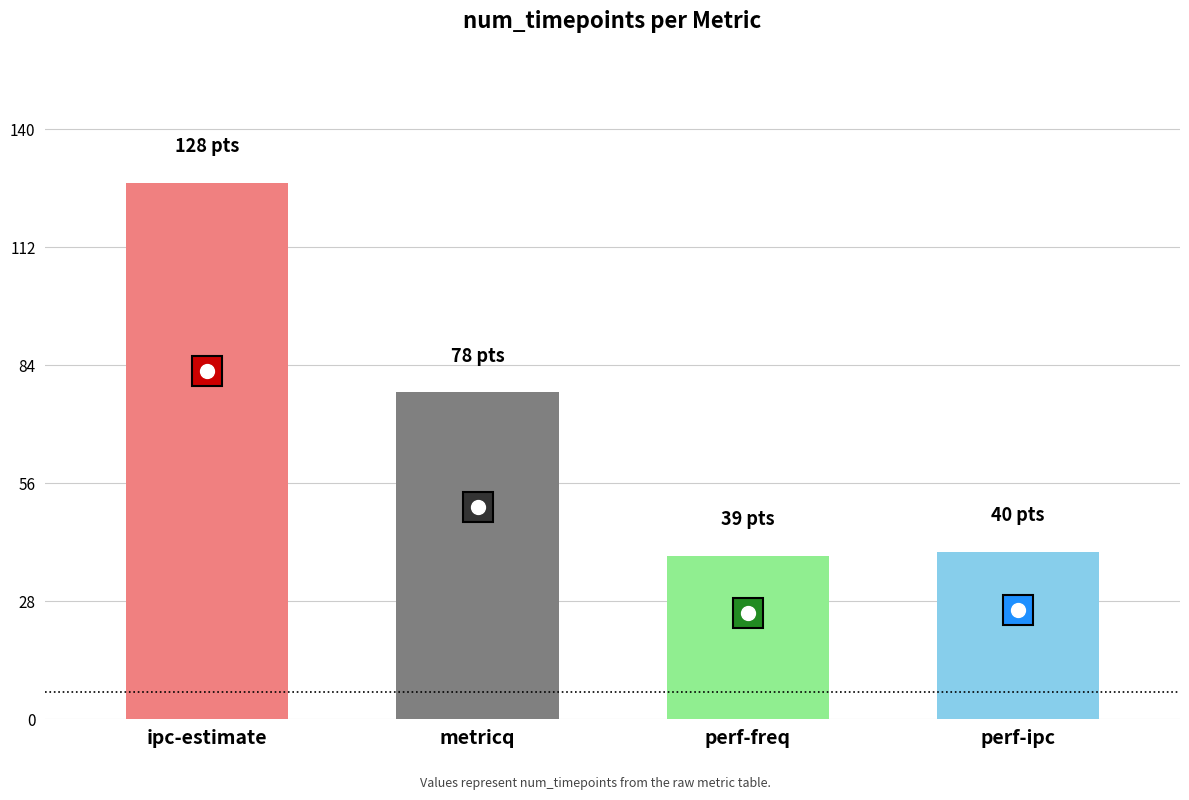

Reading left to right, list all the values displayed in this chart.

ipc-estimate=128	metricq=78	perf-freq=39	perf-ipc=40